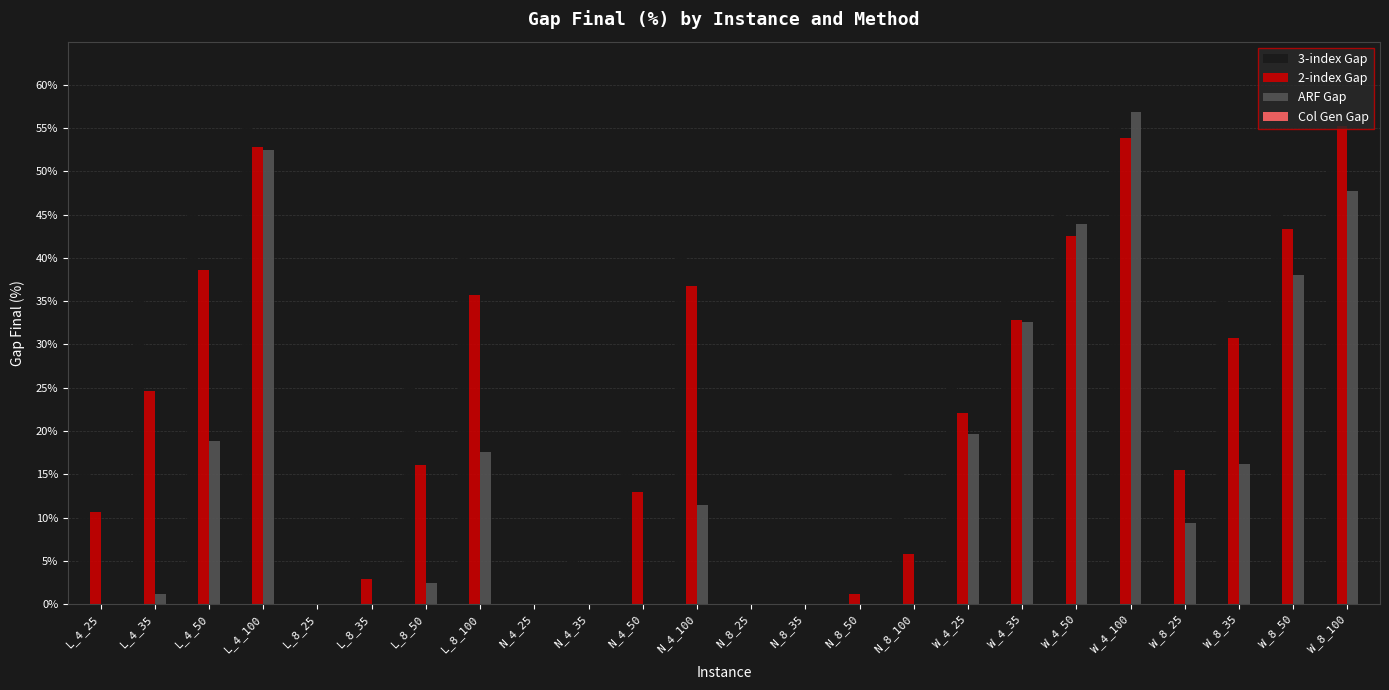

Which series has the largest total across all categories?

3-index Gap